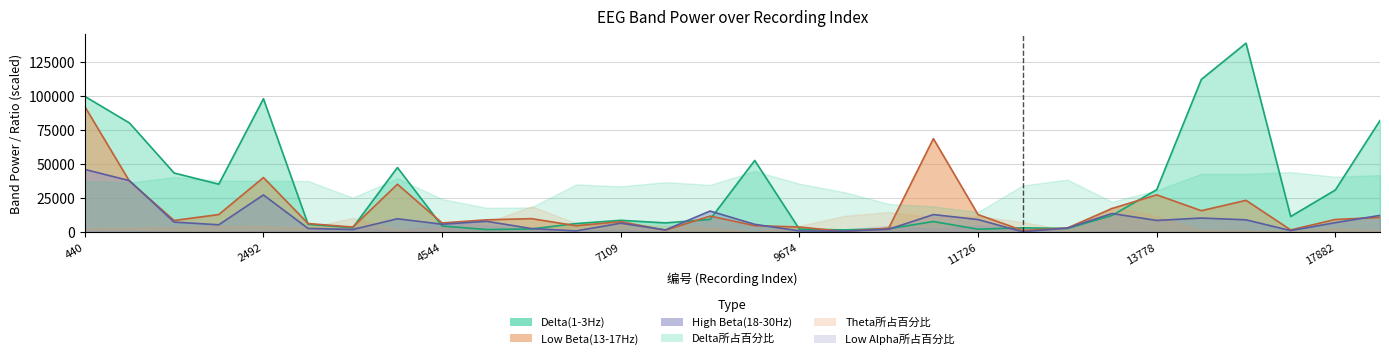

What is the difference between the maximum and minimum values in the Delta(1-3Hz) series?

136934.1